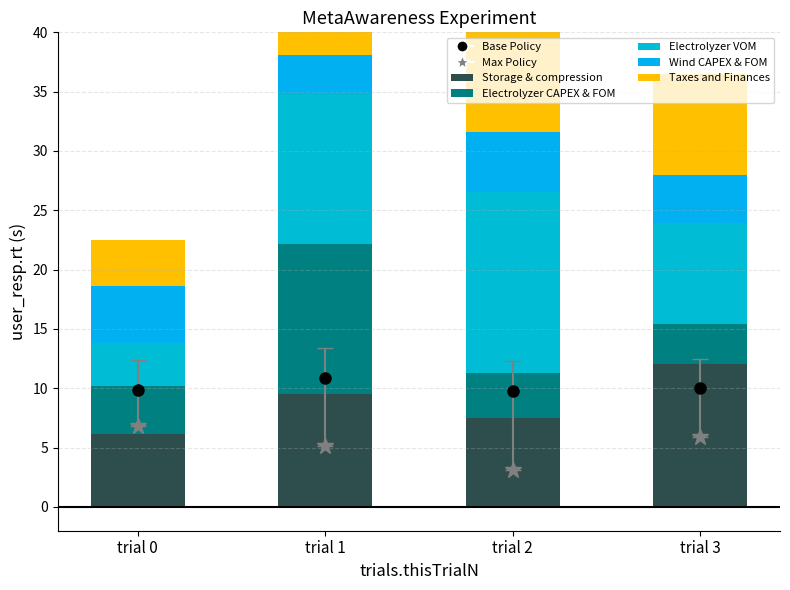

Between trial 1 and trial 3, which is larger?

trial 3